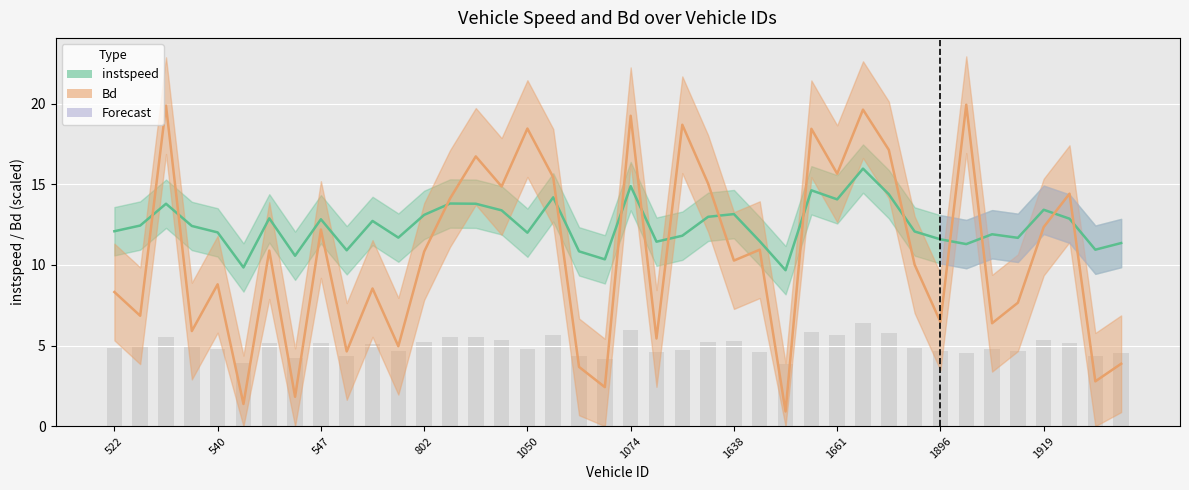

How many distinct data groups are displayed?

2